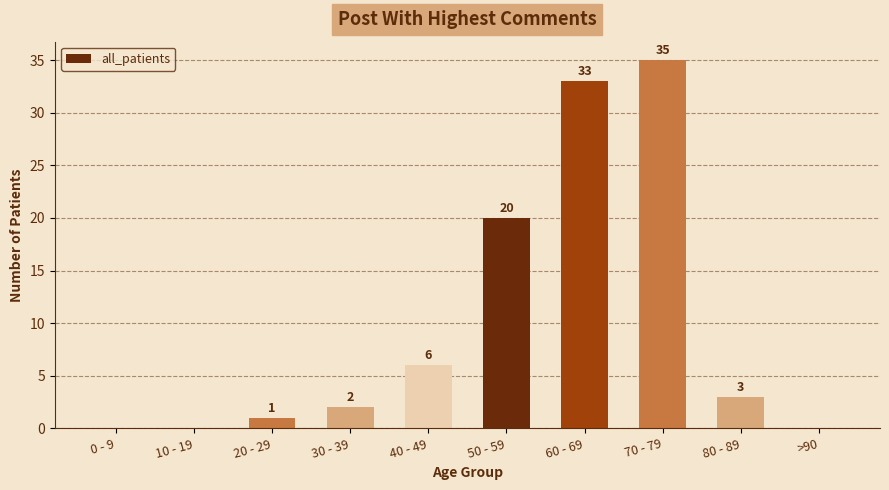

At which label is the value closest to 17?

50 - 59